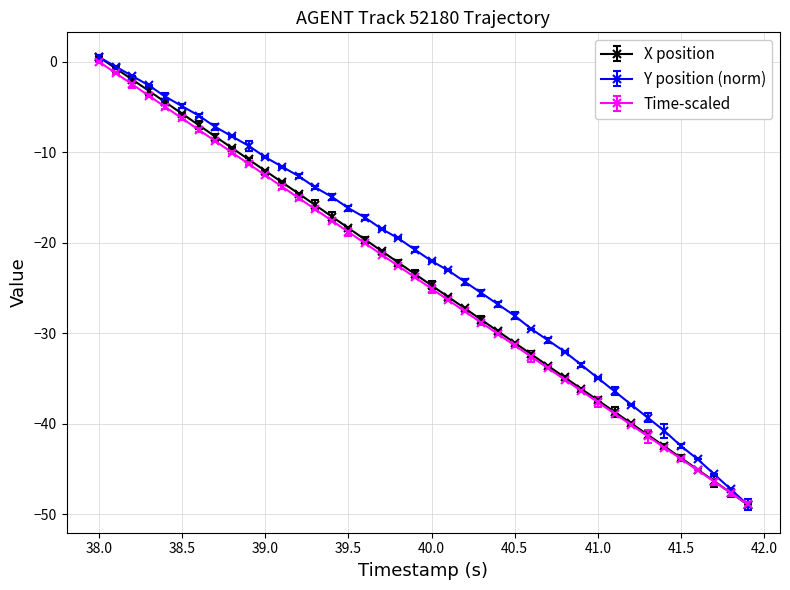

Count the number of categories in the chart.

40